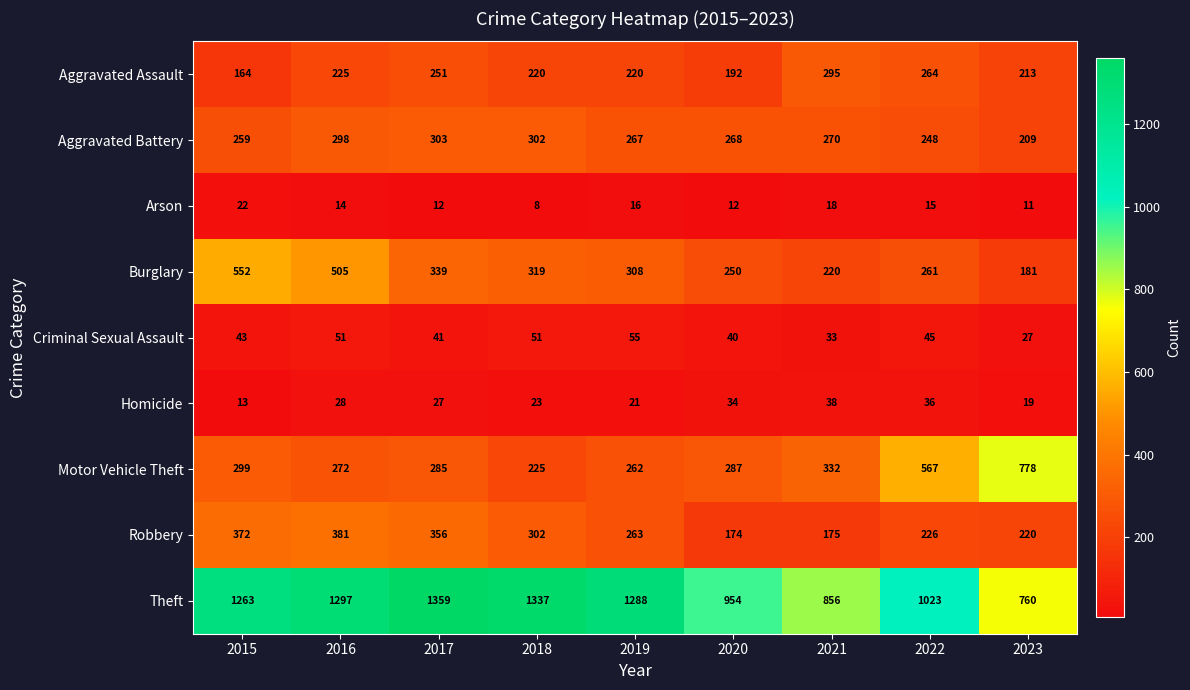

What is the average value of the Criminal Sexual Assault series?

43